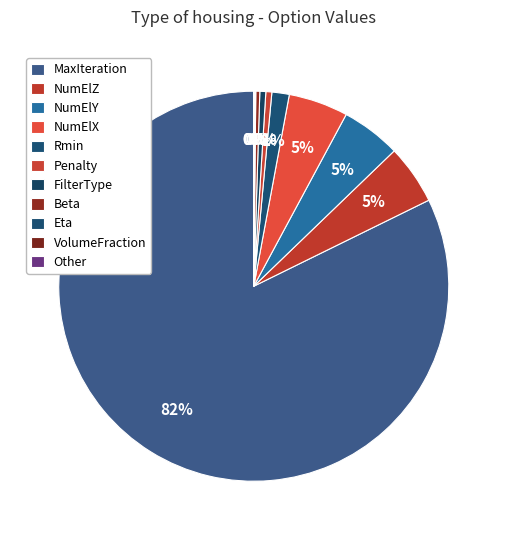

Which slice is the largest?

MaxIteration